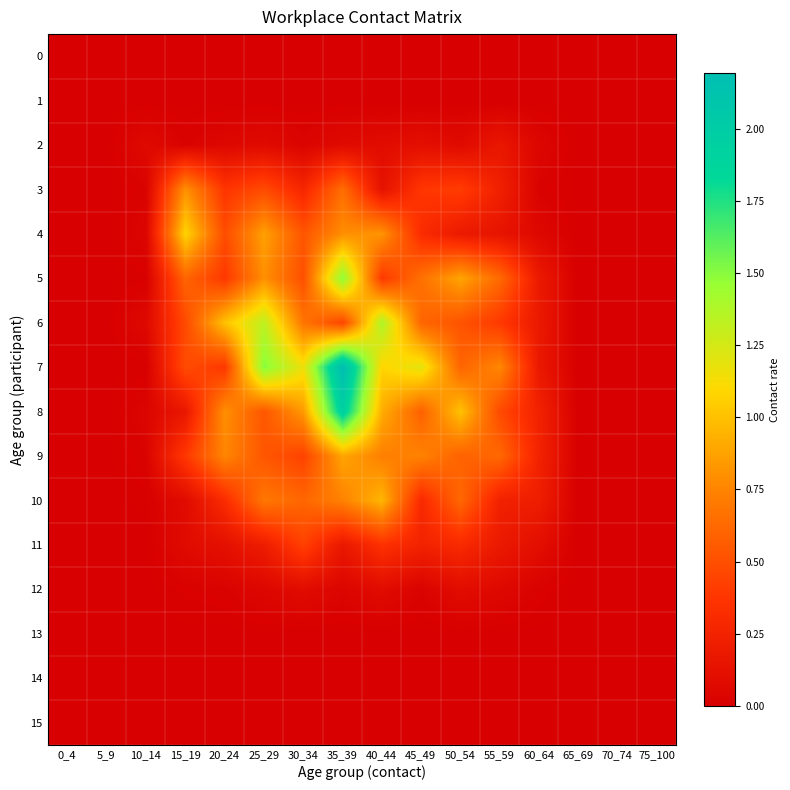

Which label corresponds to the smallest value in the chart?

0_4